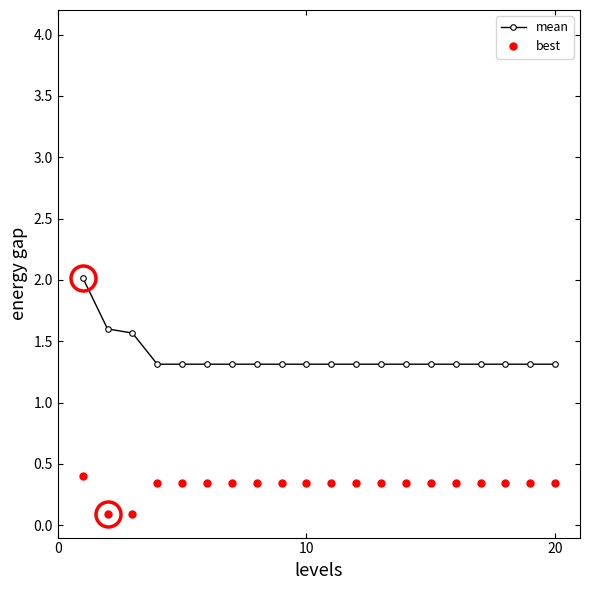

Which series has the largest range (max minus min)?

mean